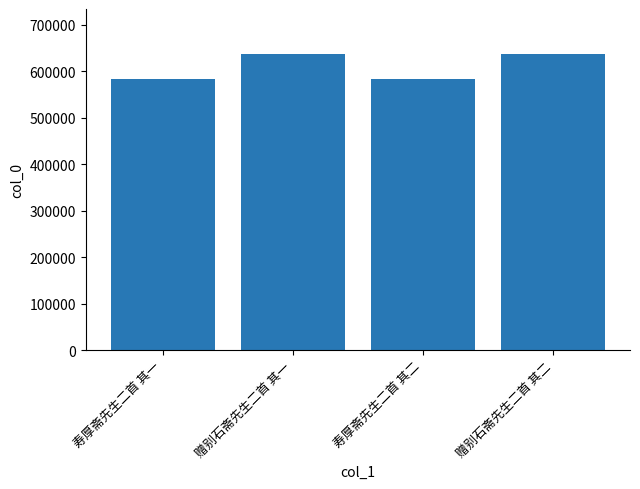

Is it true that the value at 赠别石斋先生二首 其一 is 638019?

True